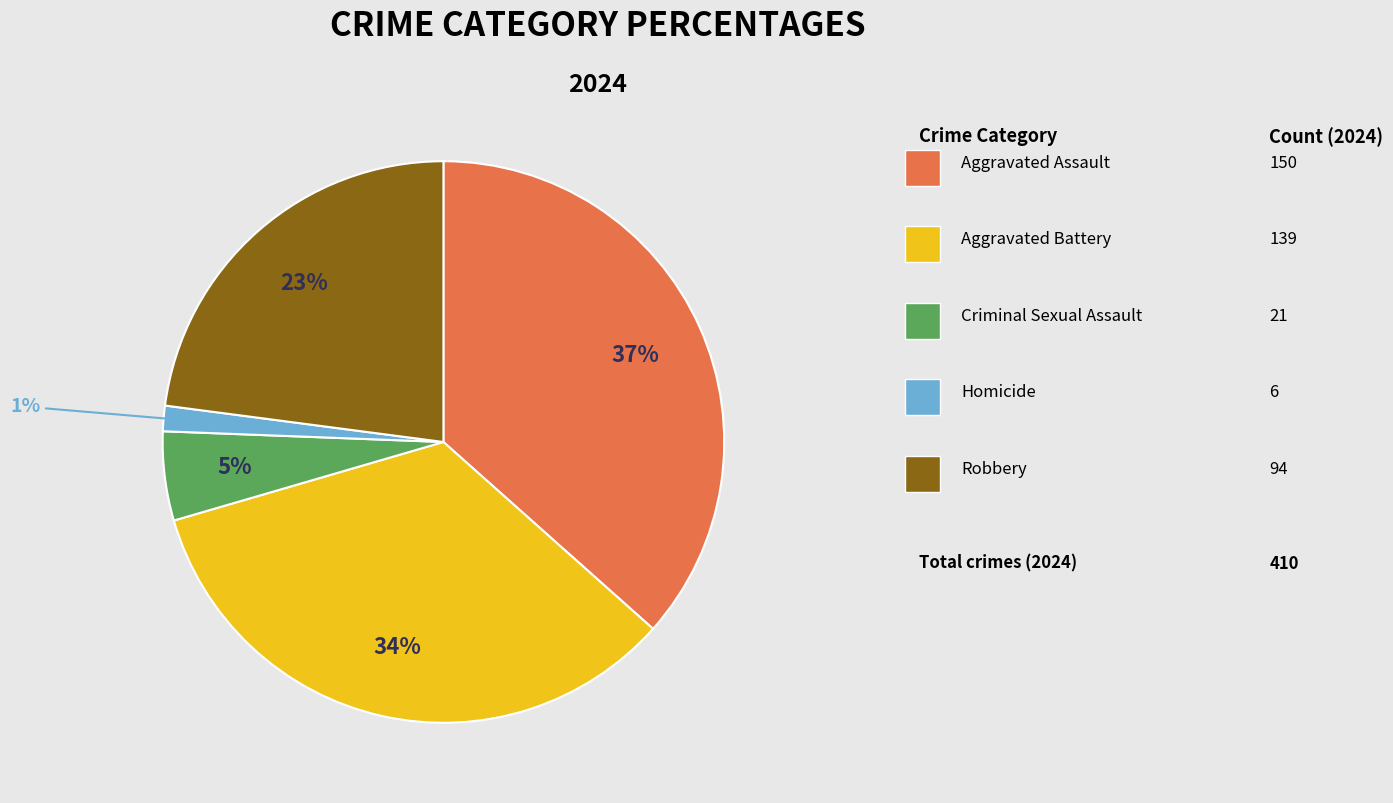

How many segments does this pie chart have?

5